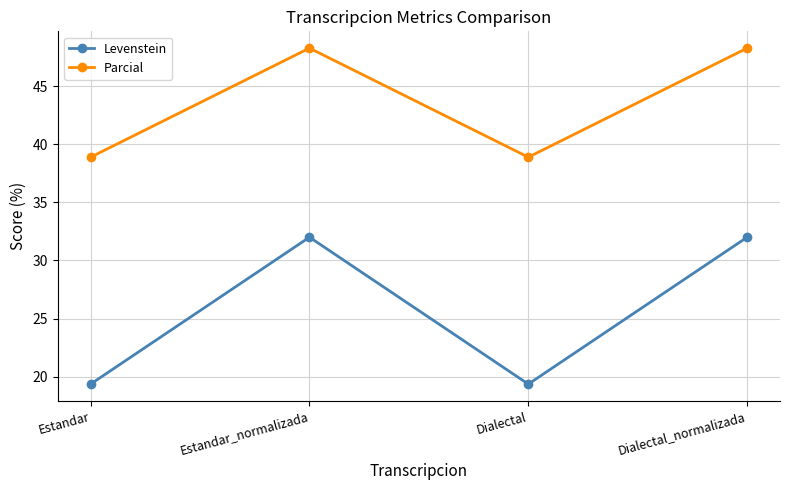

True or false: Parcial and Levenstein cross at least once.

False